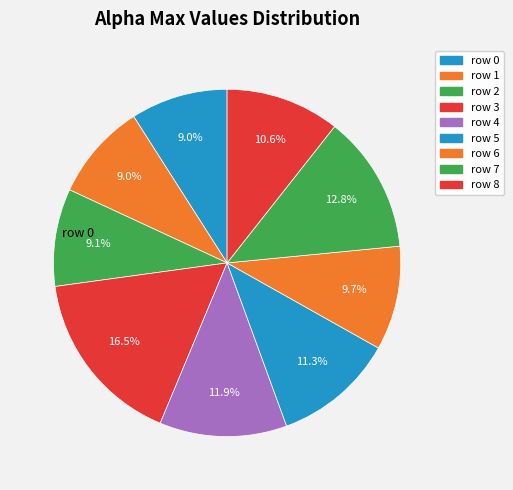

Rank the categories by value from lowest to highest.

0, 1, 2, 6, 8, 5, 4, 7, 3